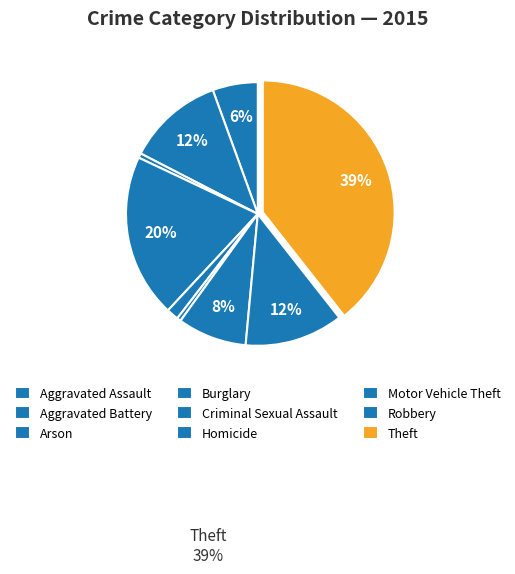

What is the change in value from Criminal Sexual Assault to Homicide?

-14